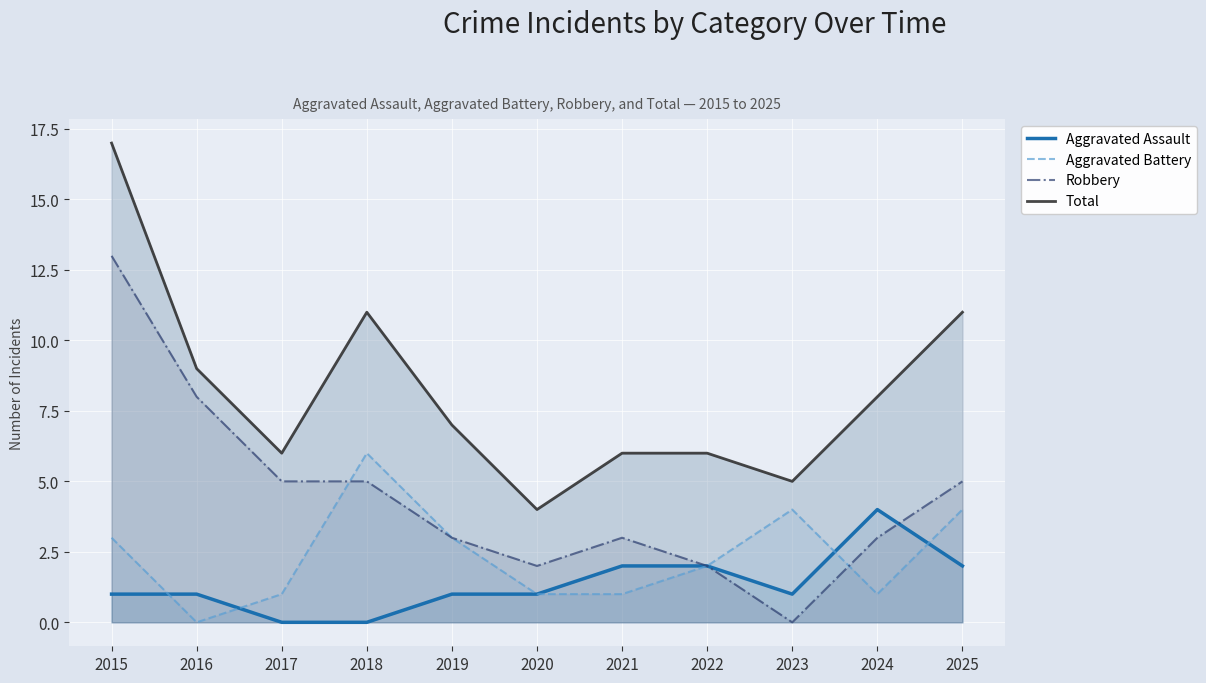

What is the difference between the highest and lowest values at 2024?

7